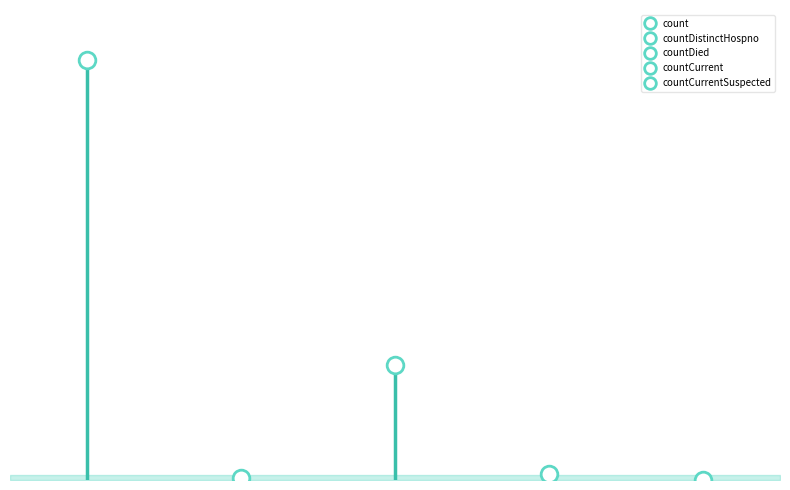

Reading left to right, extract all data points from this chart.

13534	73	3708	202	0